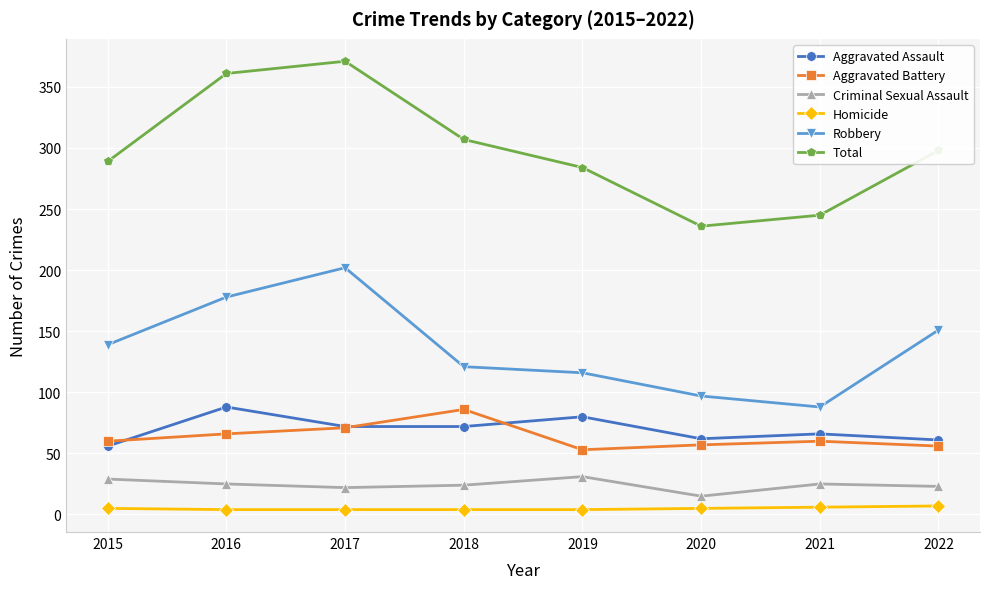

True or false: Aggravated Assault and Total cross at least once.

False